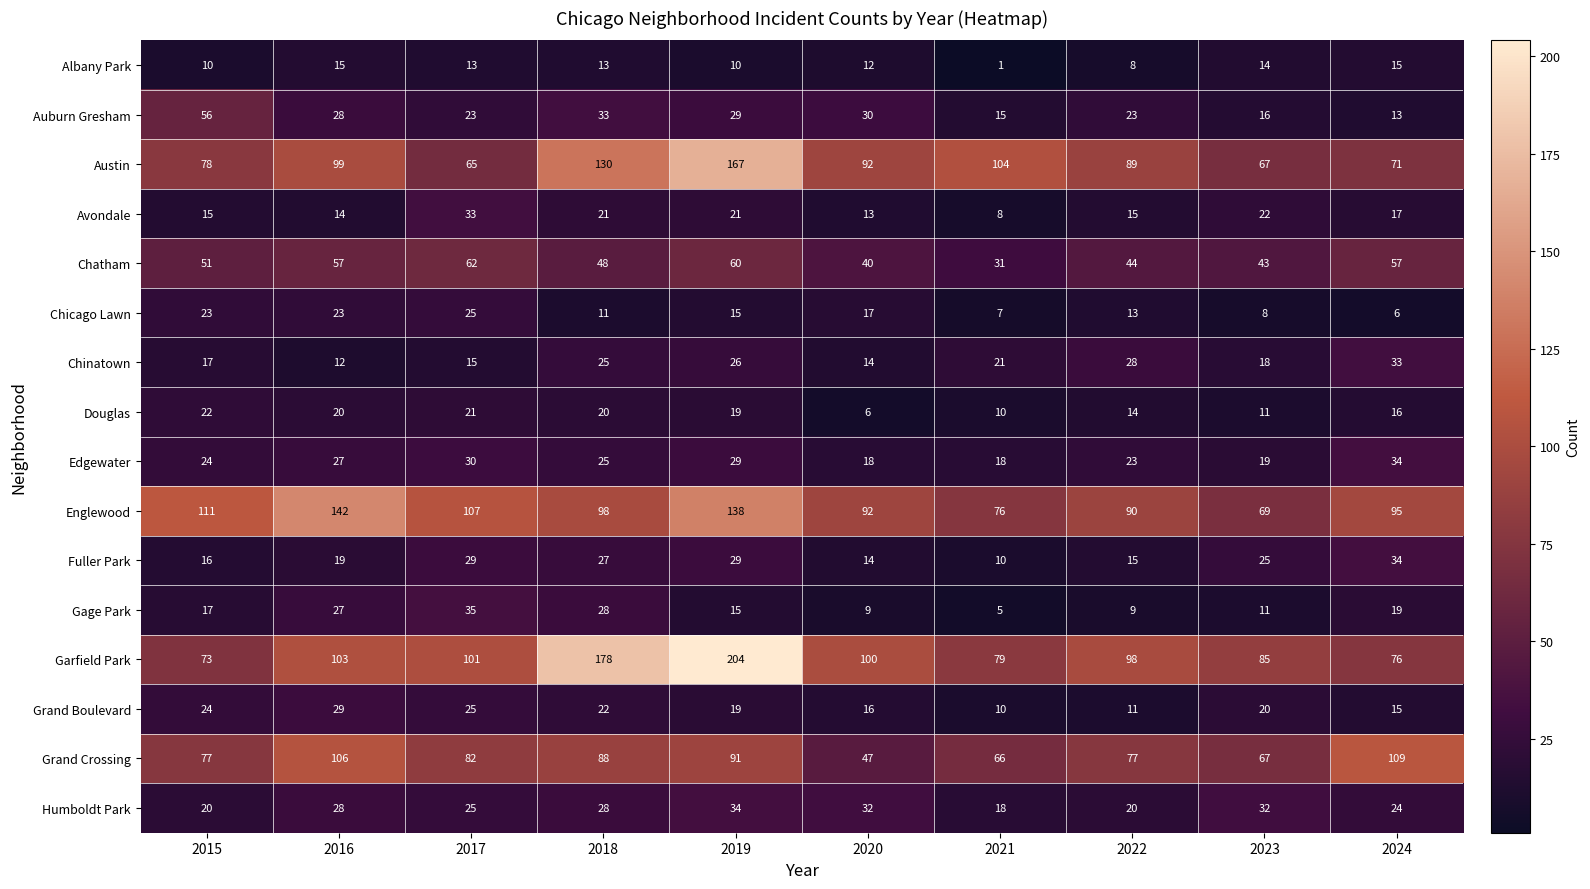

At which label does Garfield Park first exceed 100?

2016